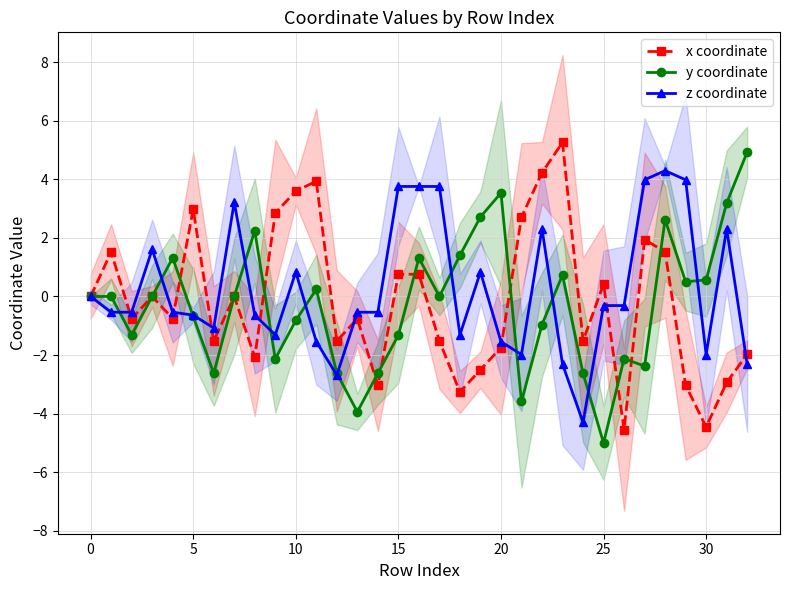

How many interior local peaks does the x coordinate series have?

10